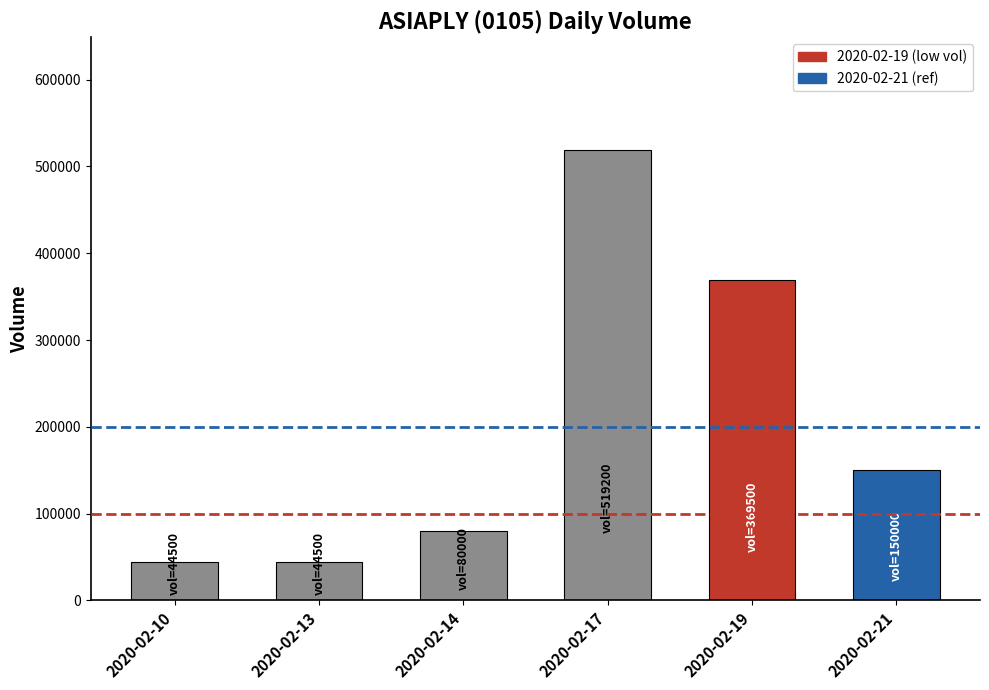

Count the number of categories in the chart.

6